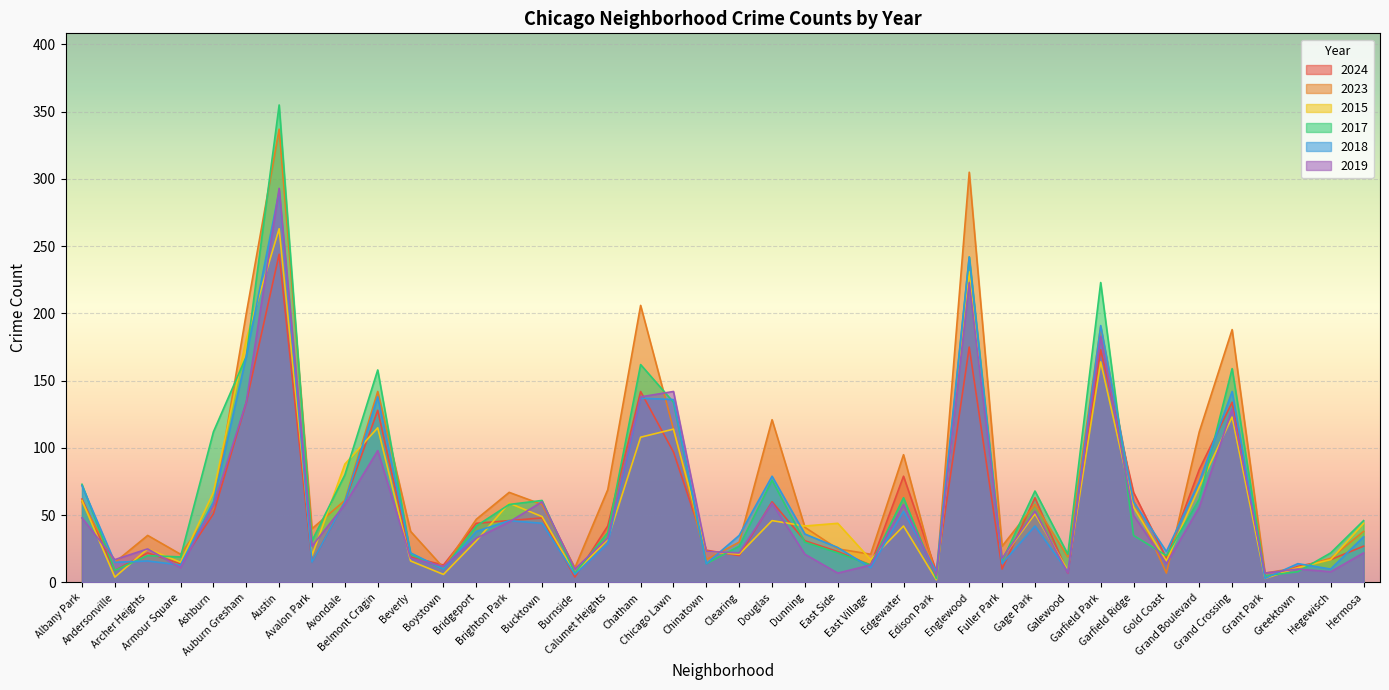

Rank the categories by 2015 value from highest to lowest.

Austin, Englewood, Auburn Gresham, Garfield Park, Grand Crossing, Belmont Cragin, Chicago Lawn, Chatham, Avondale, Grand Boulevard, Ashburn, Albany Park, Brighton Park, Garfield Ridge, Gage Park, Bucktown, Douglas, East Side, Hermosa, Dunning, Edgewater, Calumet Heights, Bridgeport, Archer Heights, Chinatown, Clearing, Avalon Park, Fuller Park, East Village, Hegewisch, Beverly, Gold Coast, Armour Square, Greektown, Galewood, Burnside, Boystown, Andersonville, Grant Park, Edison Park